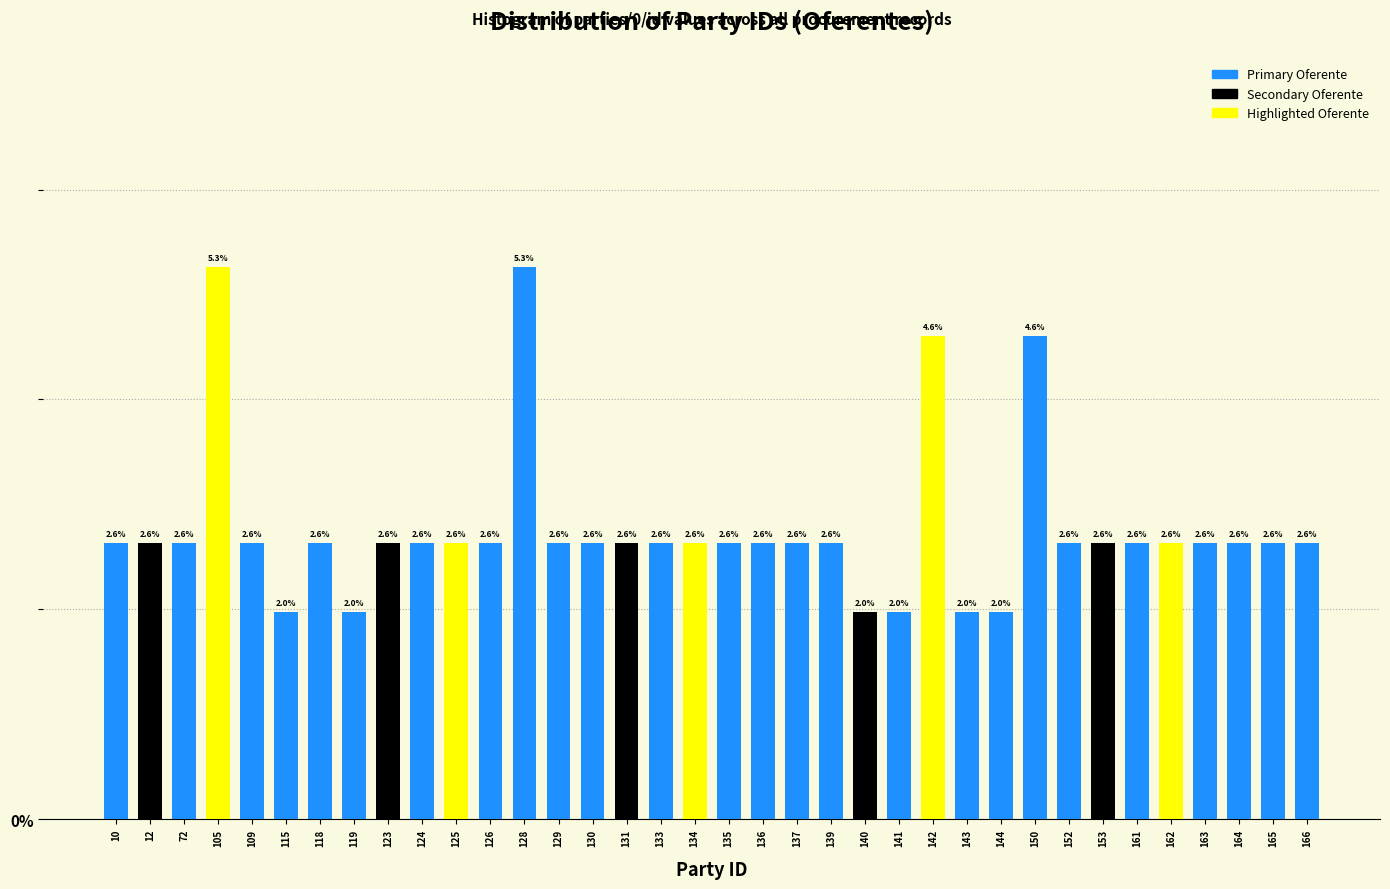

Reading right to left, transcribe all the data shown in this chart.

166=2.6	165=2.6	164=2.6	163=2.6	162=2.6	161=2.6	153=2.6	152=2.6	150=4.6	144=2.0	143=2.0	142=4.6	141=2.0	140=2.0	139=2.6	137=2.6	136=2.6	135=2.6	134=2.6	133=2.6	131=2.6	130=2.6	129=2.6	128=5.3	126=2.6	125=2.6	124=2.6	123=2.6	119=2.0	118=2.6	115=2.0	109=2.6	105=5.3	72=2.6	12=2.6	10=2.6